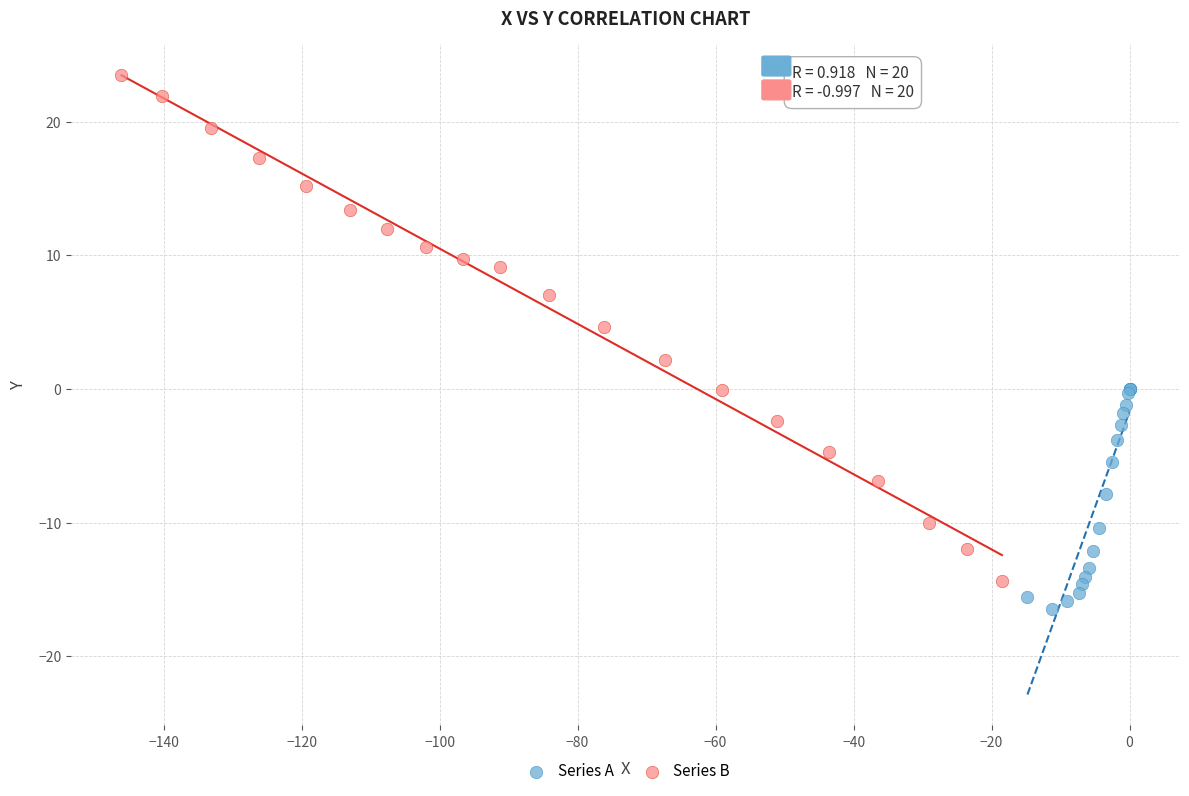

Which series reaches the maximum Y coordinate?

Series B